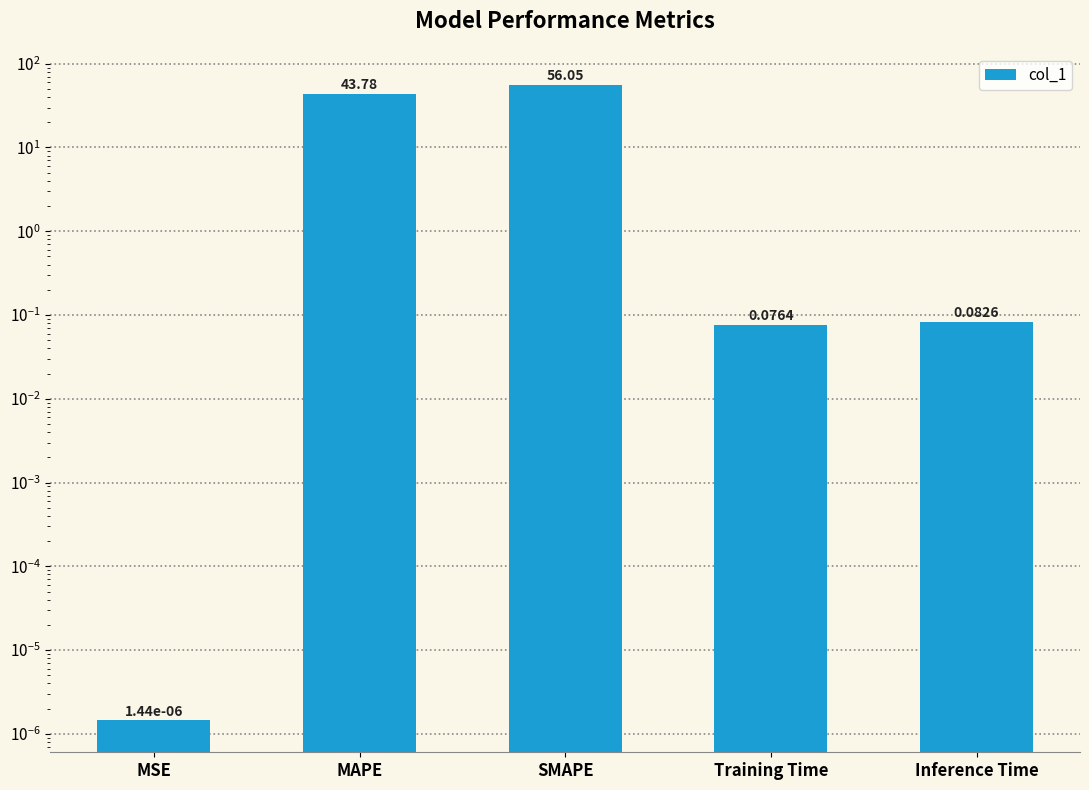

Does the chart contain any negative values?

No